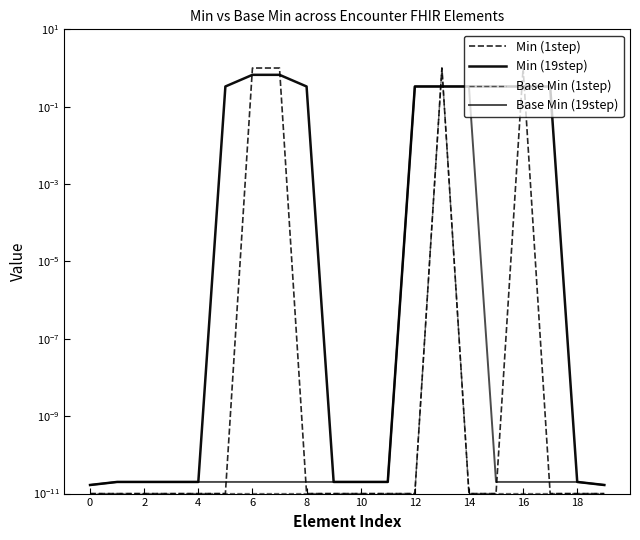

What is the greatest value displayed?

1.0